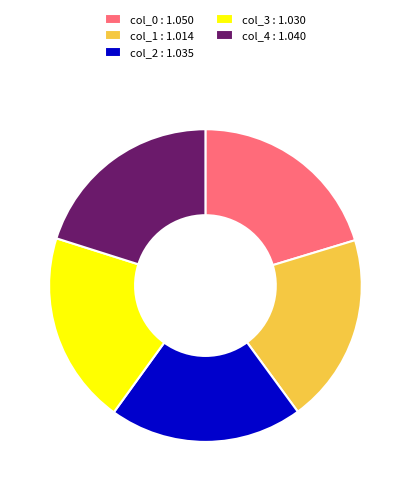

Is col_0 : 1.050 the majority of the pie?

No